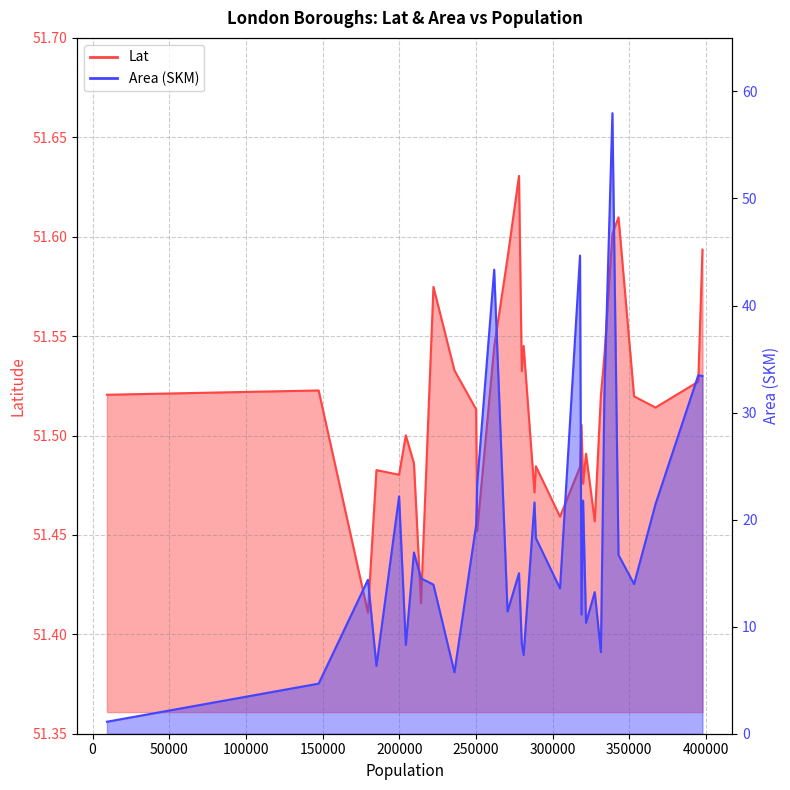

After their last crossing, which series has the higher values: Lat (line) or Area (SKM) (line)?

Lat (line)